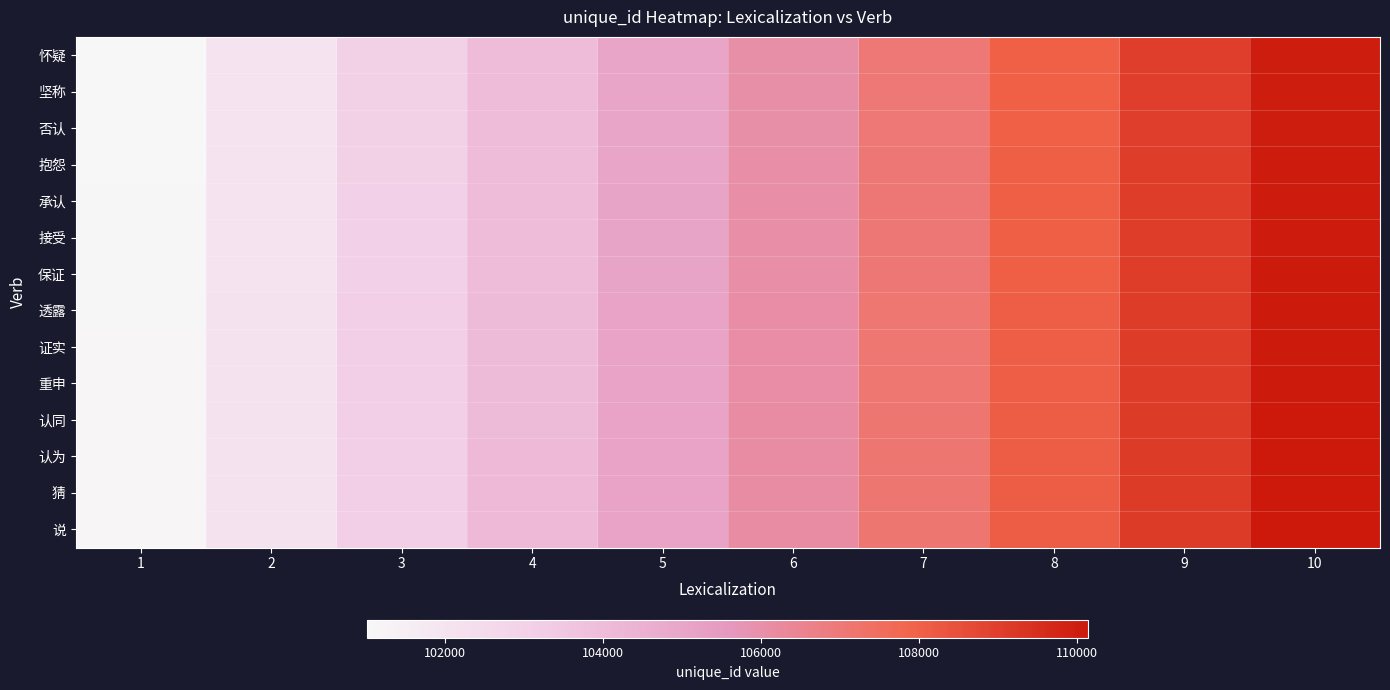

What is the total value across all series at 4?

1457064